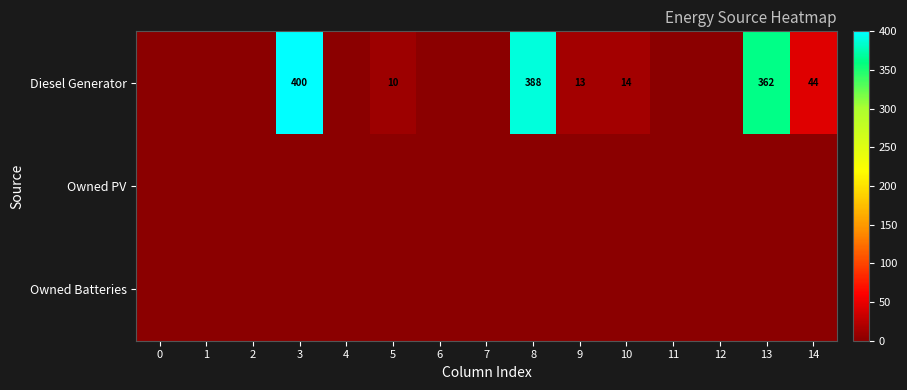

What is the difference between the second highest and minimum values in the Diesel Generator series?

388